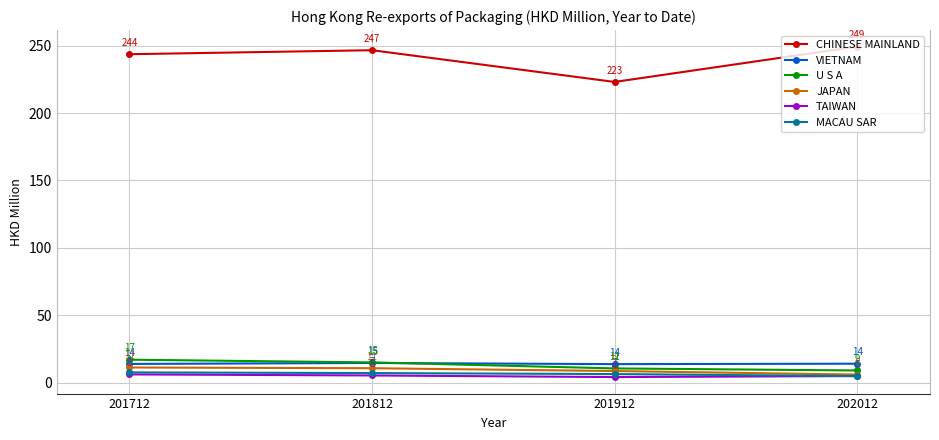

What is the value of the U S A point at the 2nd from the left?

15.2